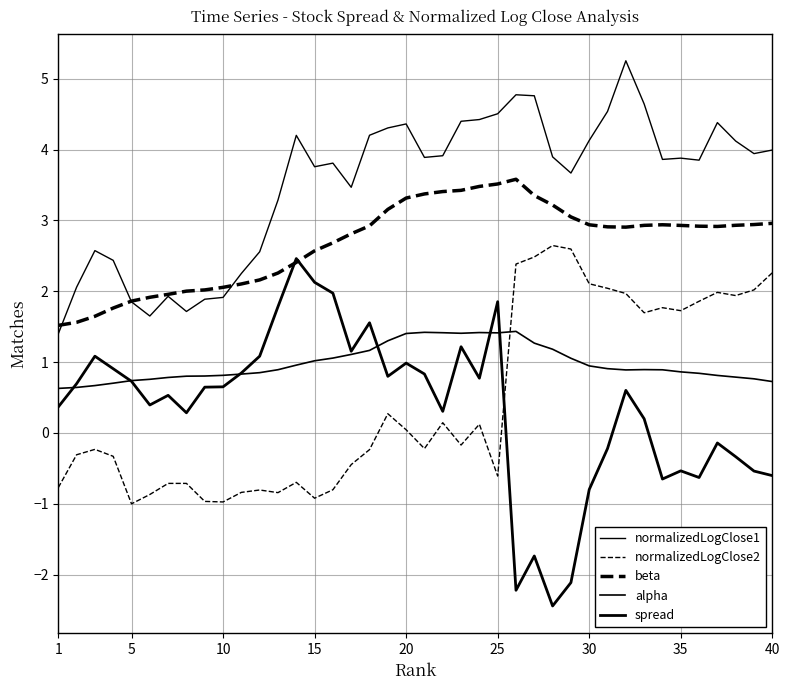

How many times do alpha and spread cross each other?

6